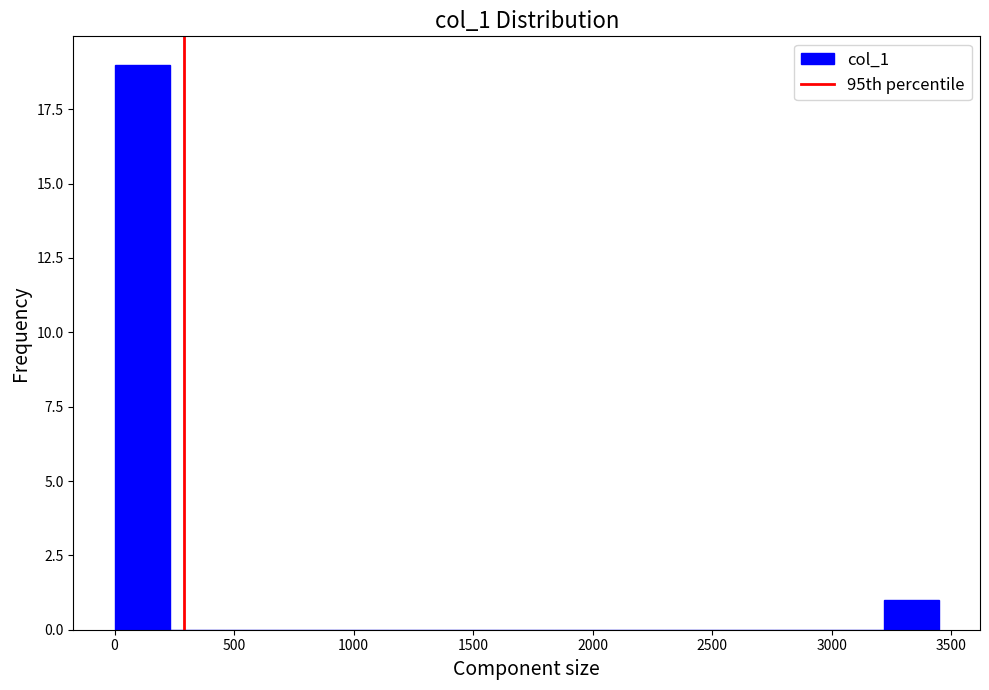

How tall is the bar that spans 0 to 250 on the x-axis? Neither the bar edges nor the heights are printed on the chart, so give them approximately, as read against the axes.

19